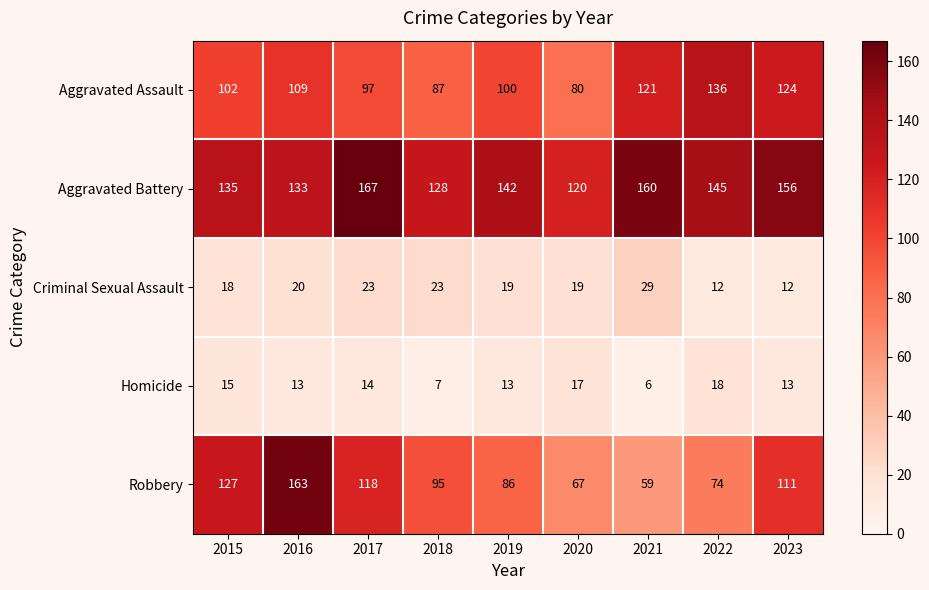

How many values in the Criminal Sexual Assault series are below 19?

3